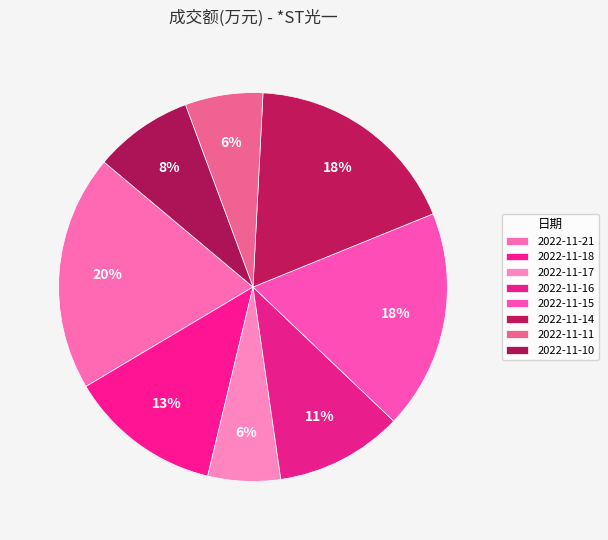

What percentage is the 2022-11-11 slice, to the nearest percent?

6%